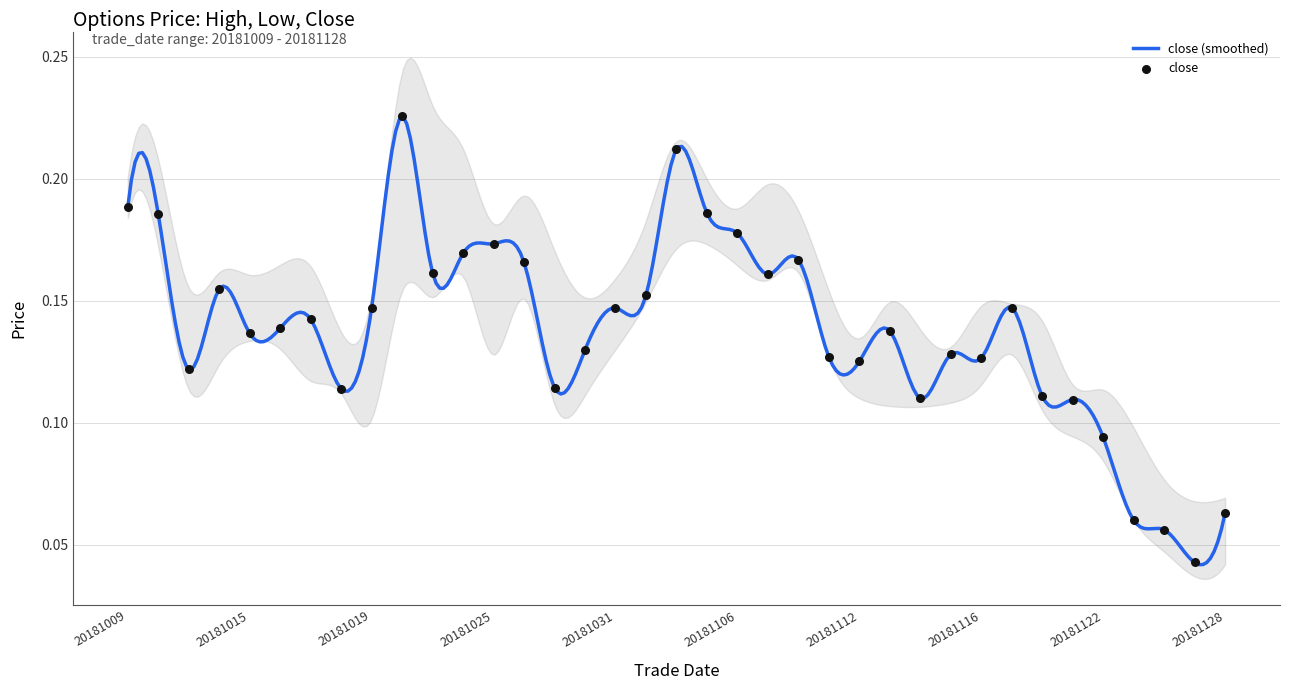

At which category is the sum across all series the highest?

20181022